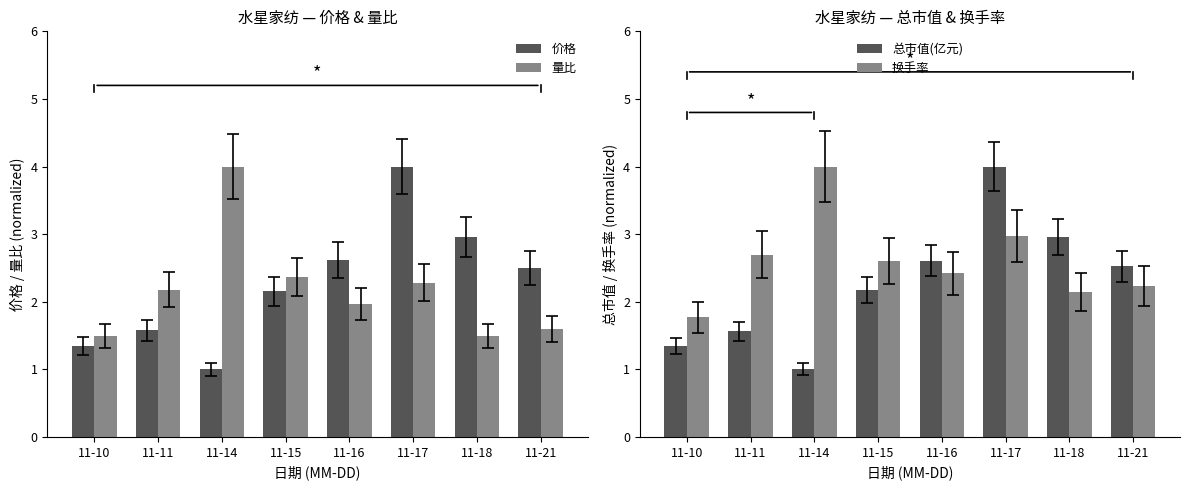

List the labels in order of 换手率 value, smallest first.

11-10, 11-18, 11-21, 11-16, 11-15, 11-11, 11-17, 11-14